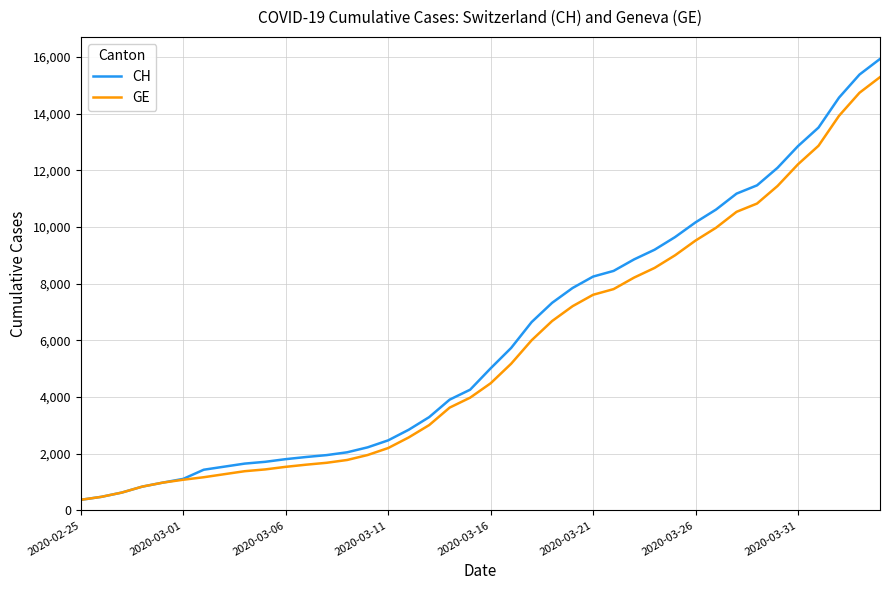

Which series has the largest range (max minus min)?

CH